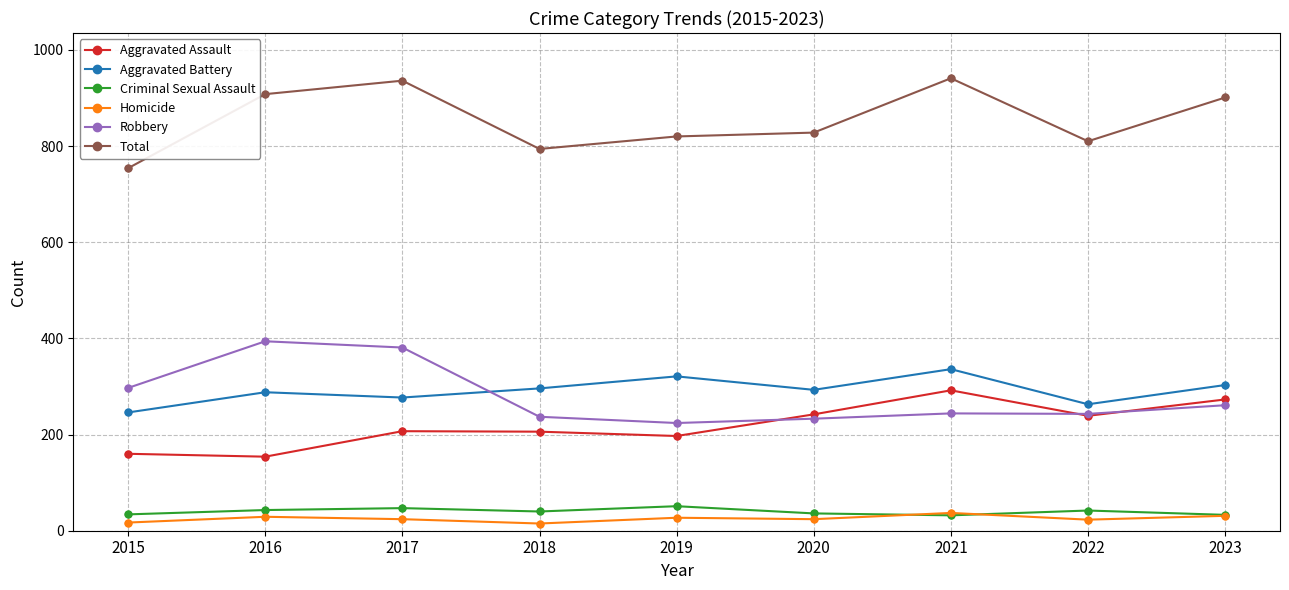

What is the spread (max minus min) of values at 2019?

793